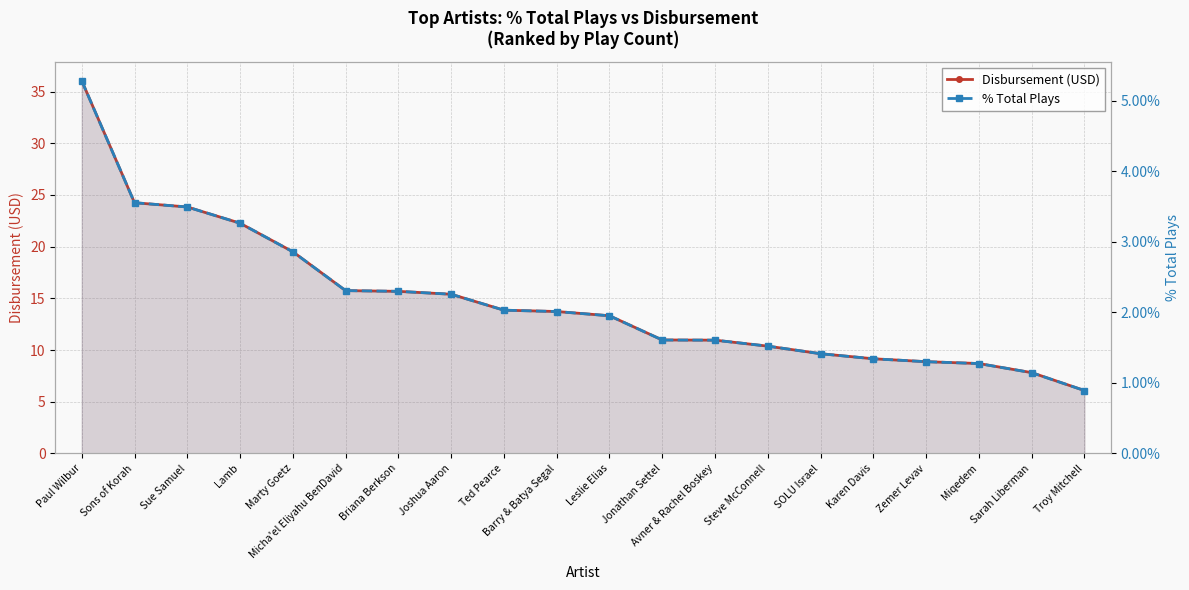

Which label corresponds to the largest value in the chart?

Paul Wilbur